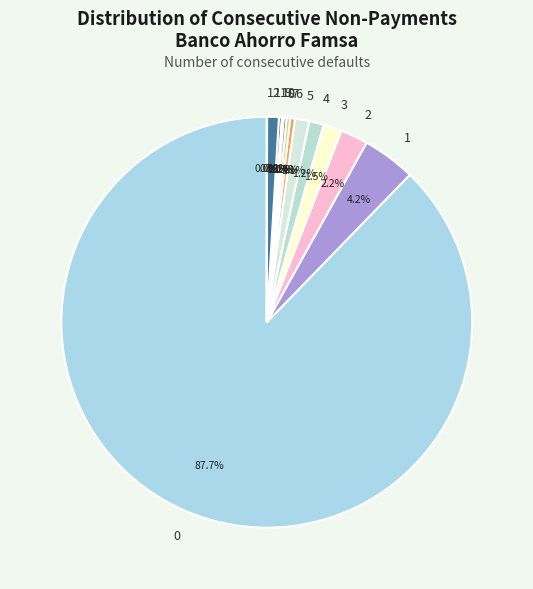

The 5 slice represents 7% of the pie. True or false?

False